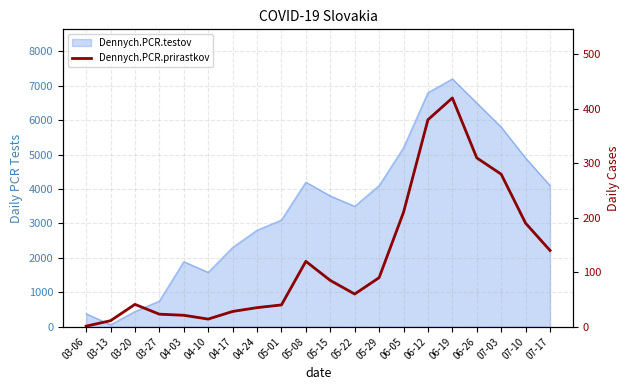

Approximately how many times larger is the value at 07-10 compared to 06-26?

0.6